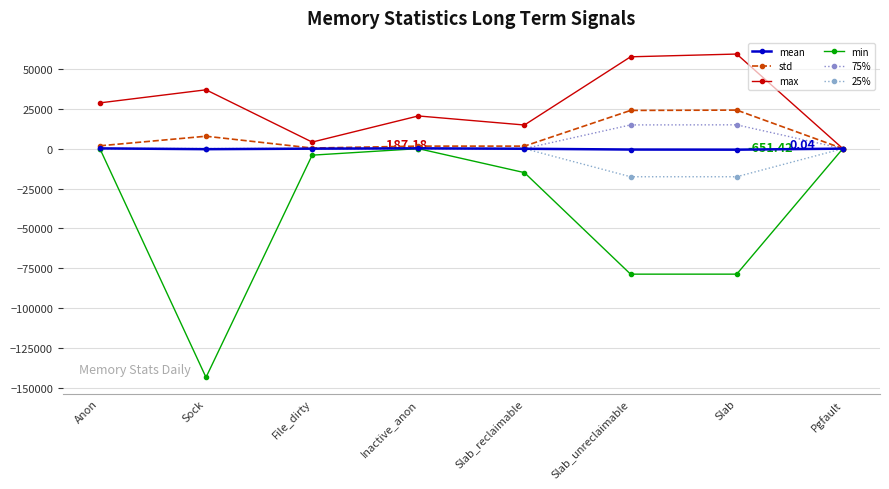

In max, how many points are higher than both neighbors (excluding endpoints)?

3